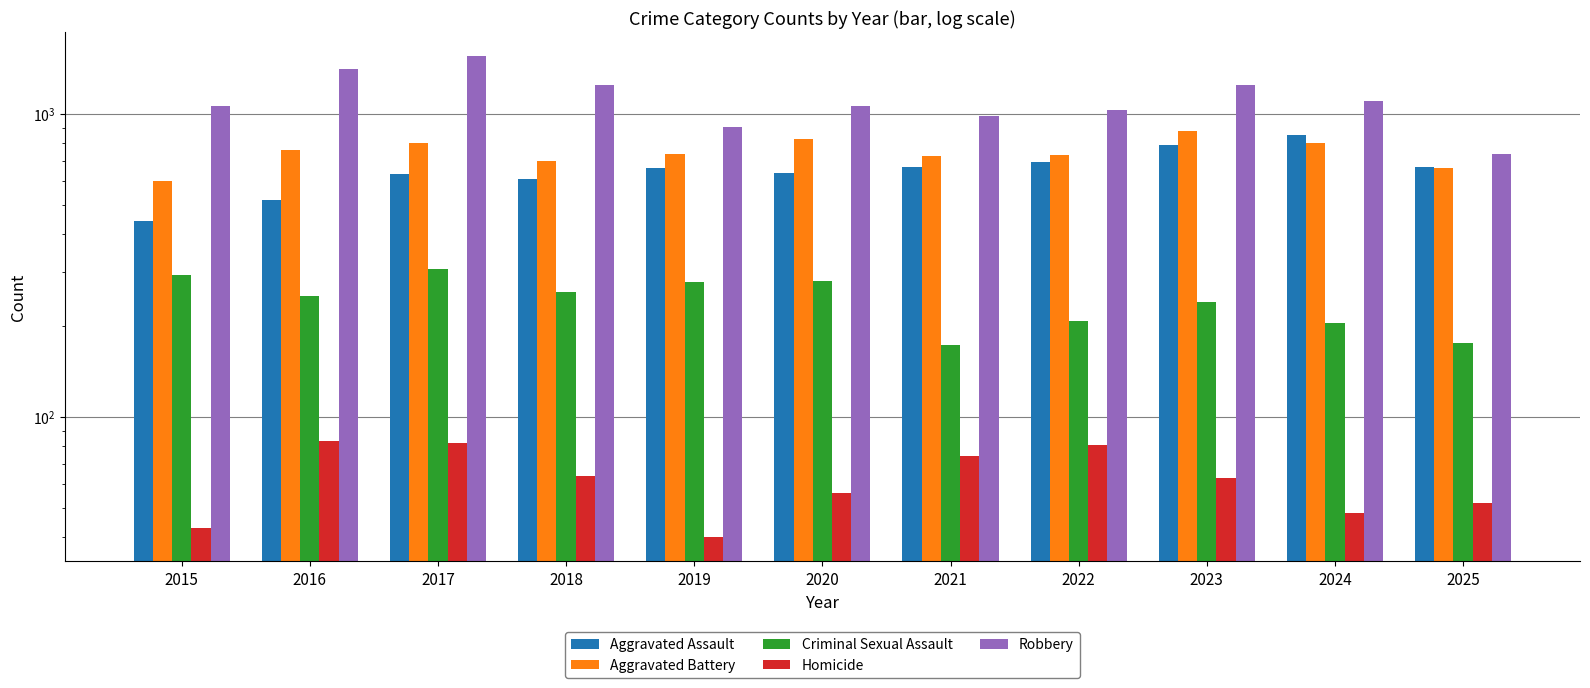

Reading left to right, extract all data points from this chart.

Aggravated Assault: 441	518	631	610	661	637	668	694	787	850	666
Aggravated Battery: 598	758	798	700	736	822	725	729	879	799	663
Criminal Sexual Assault: 293	250	308	258	279	280	173	207	239	204	175
Homicide: 43	83	82	64	40	56	74	81	63	48	52
Robbery: 1058	1407	1547	1245	905	1060	984	1030	1241	1104	738